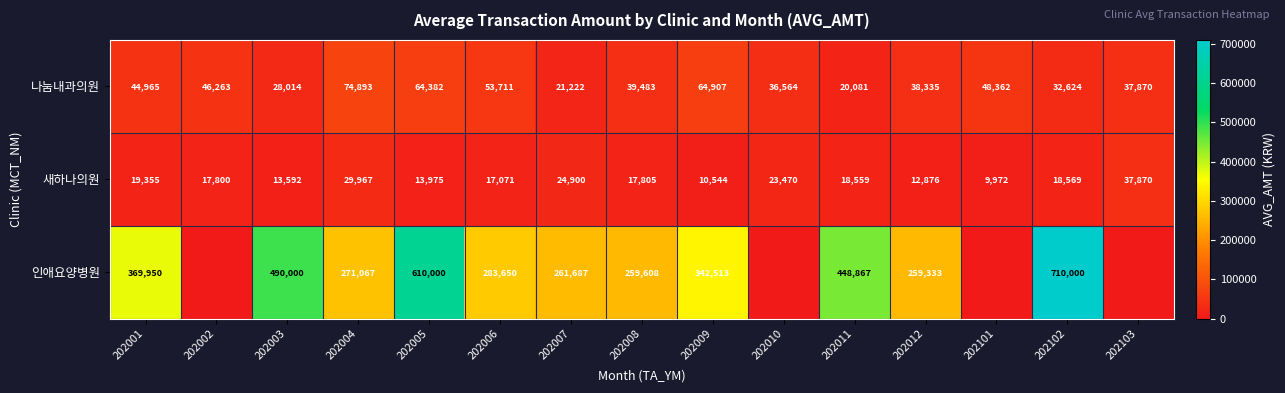

What is the difference between the second highest and minimum values in the 새하나의원 series?

19995